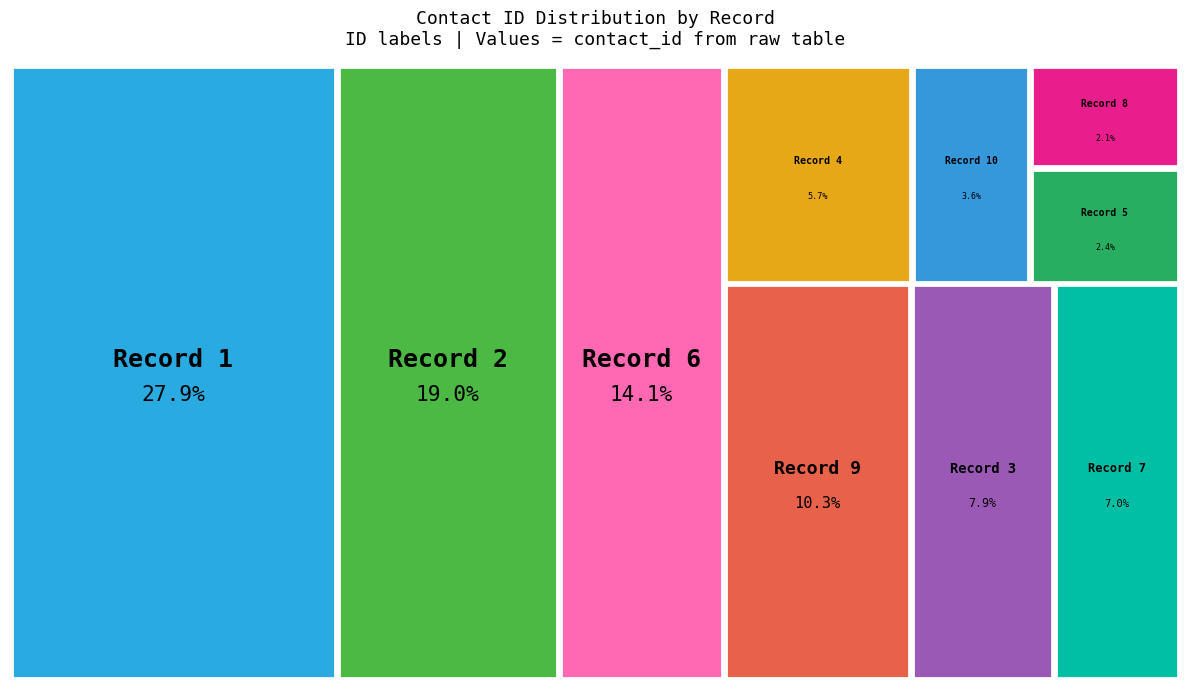

What percentage is NOT represented by 7?

93.0%